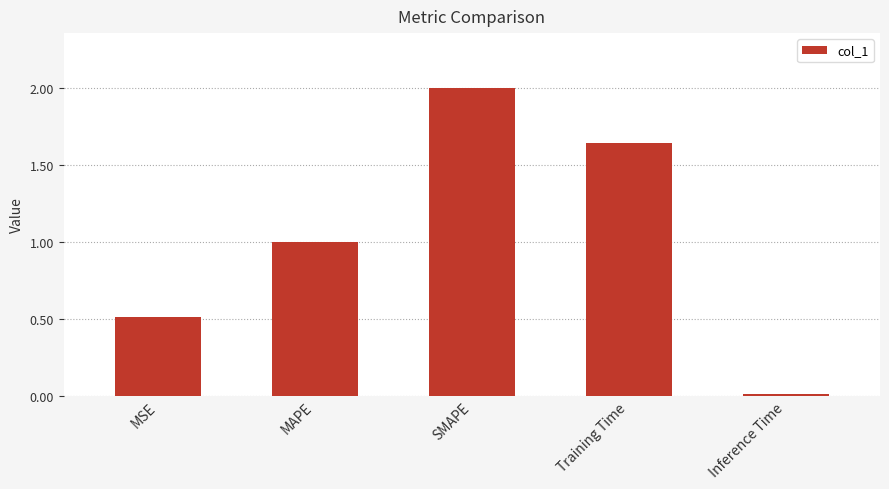

What is the value of the 3rd bar from the left?

2.0